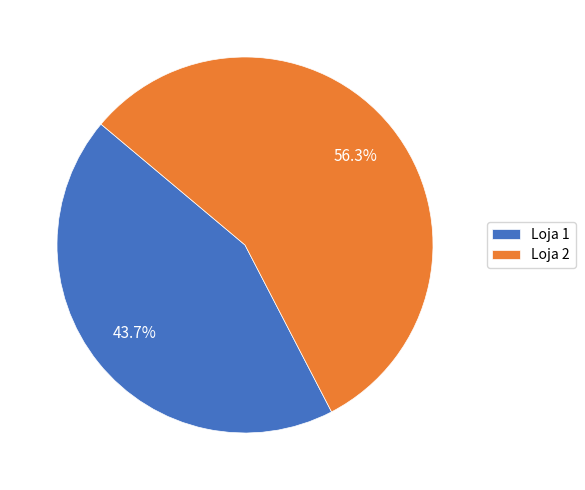

Rank the categories by value from lowest to highest.

Loja 1, Loja 2